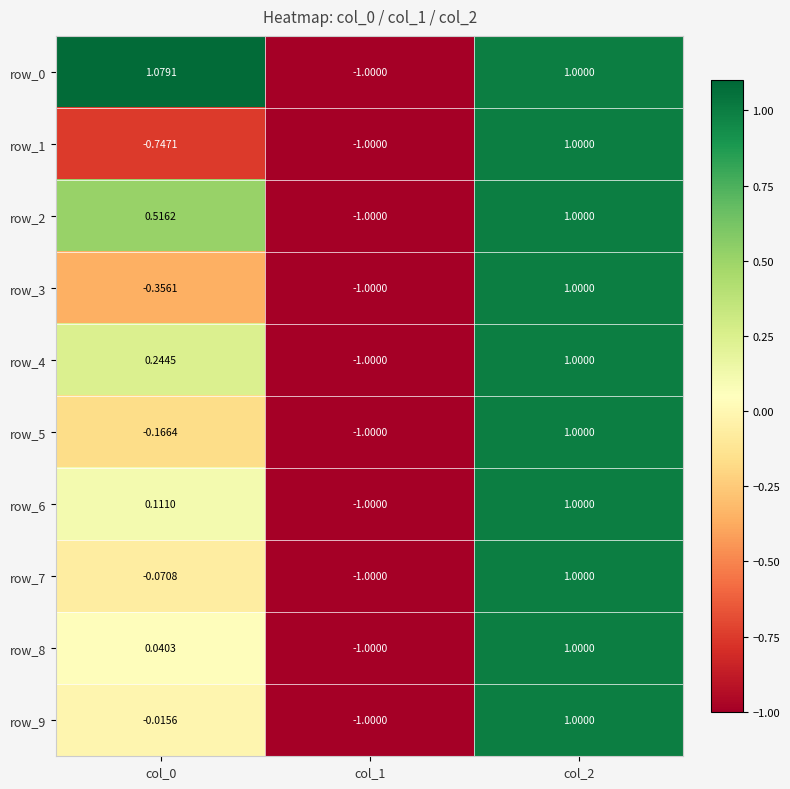

The row_6 series shows 1.0 at col_2. True or false?

True